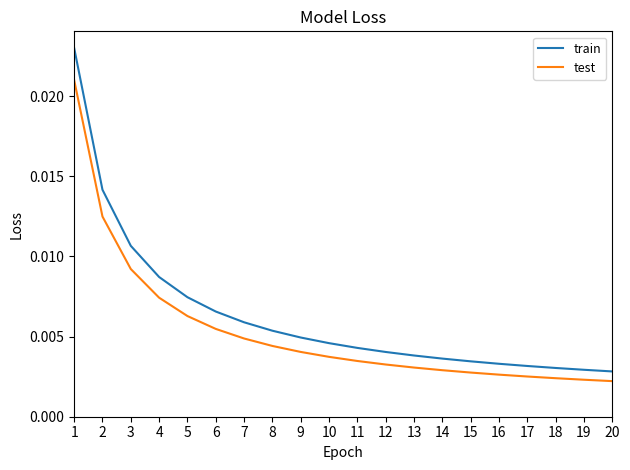

How many distinct data groups are displayed?

2